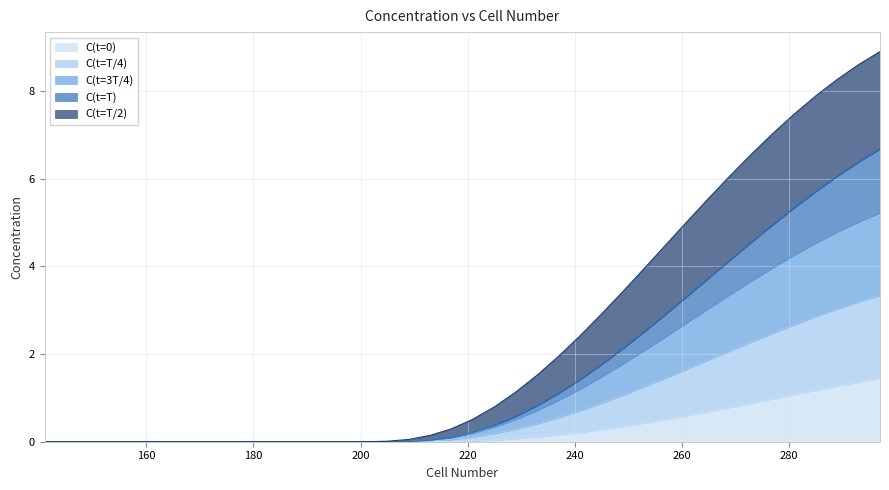

What is the highest value of the C(t=0) series?

1.5